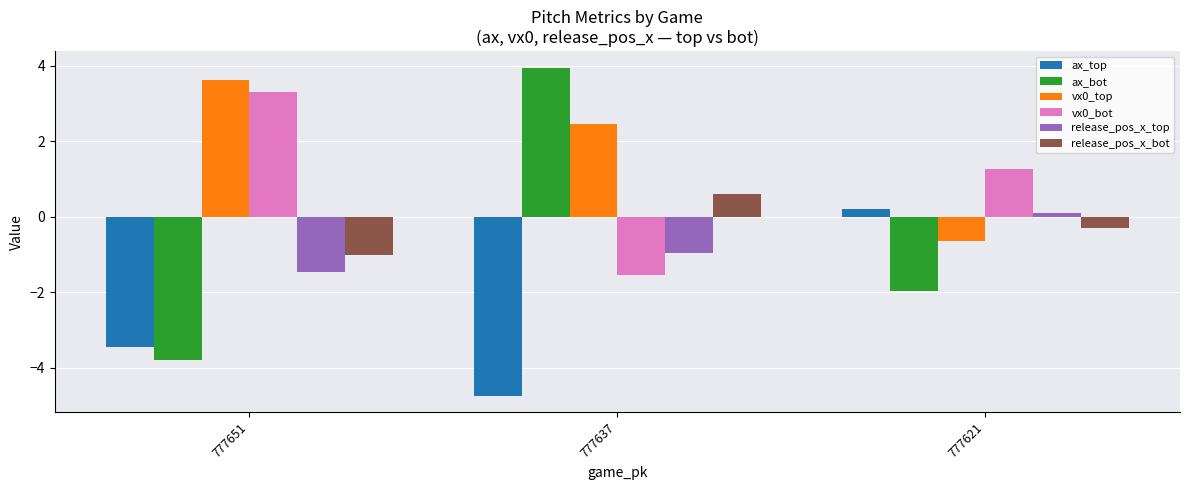

True or false: ax_top has a value of -3.5 at 777651.

True